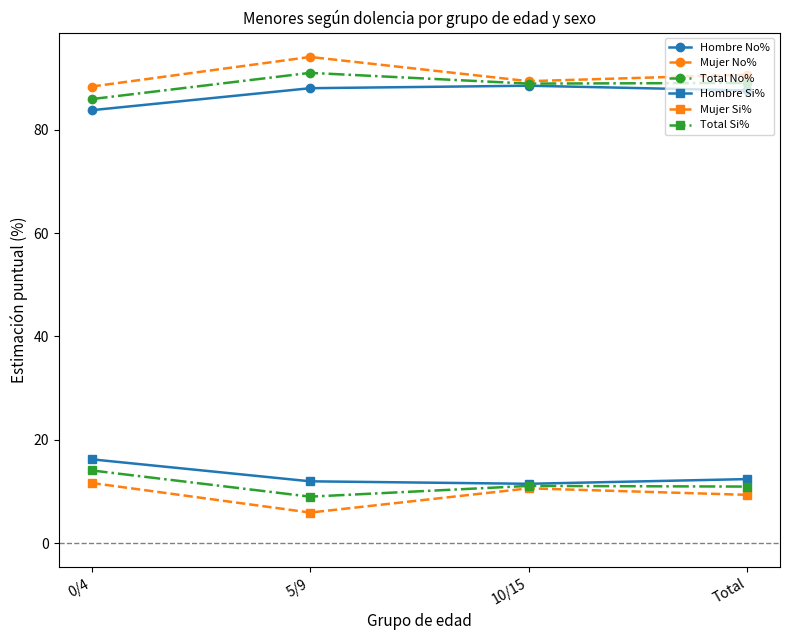

True or false: Mujer No% and Mujer Si% intersect in this chart.

False